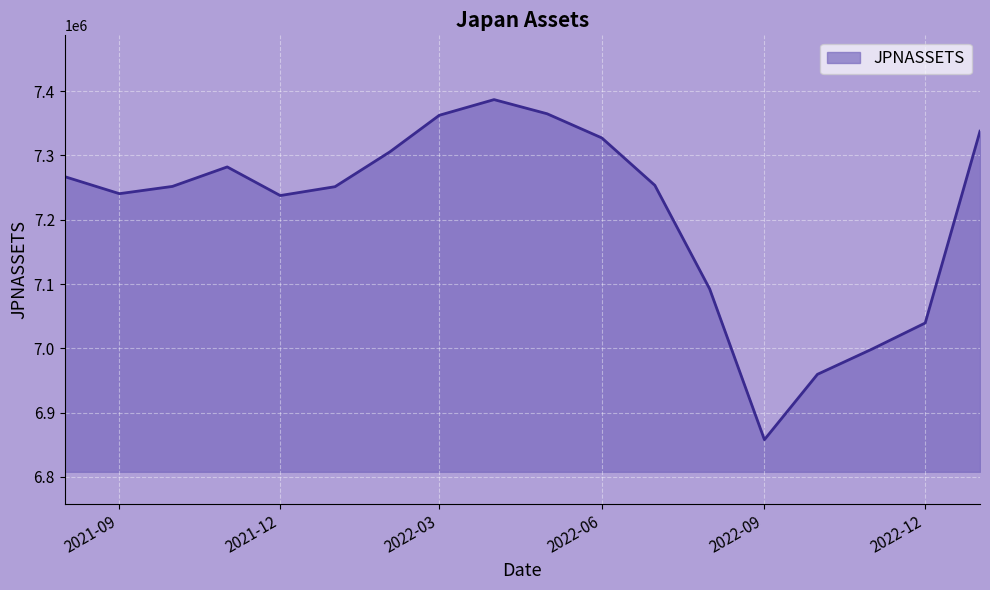

What is the difference between the maximum and minimum values?

529013